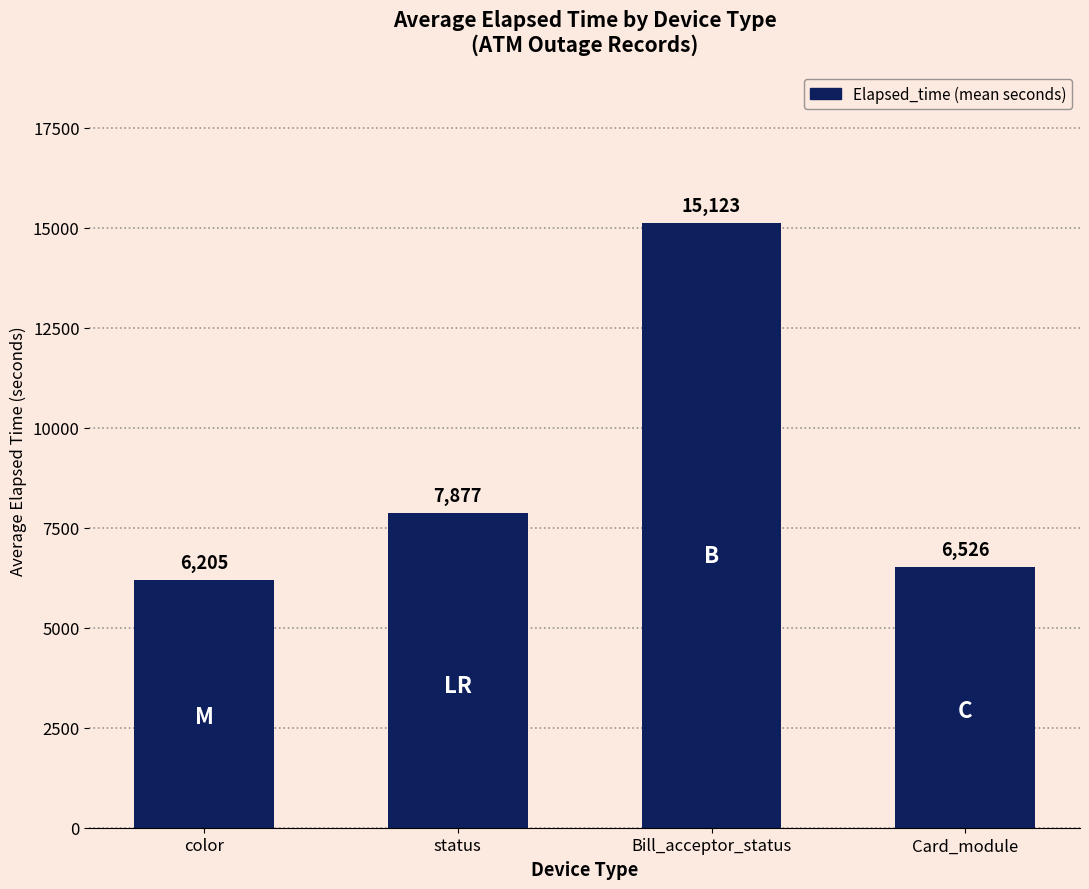

Read the value at color.

6205.2